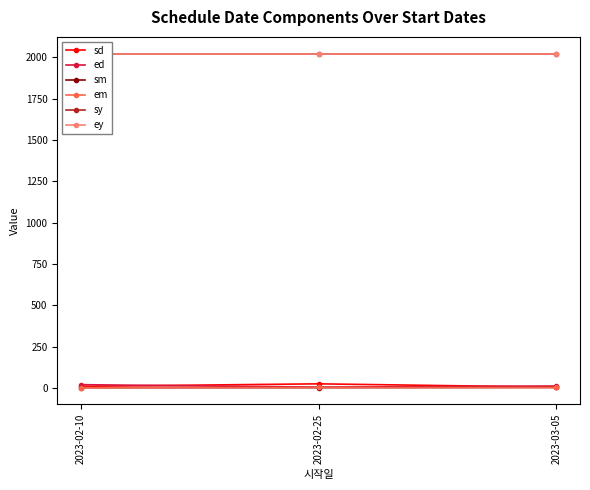

At which category is the sum across all series the highest?

2023-02-25